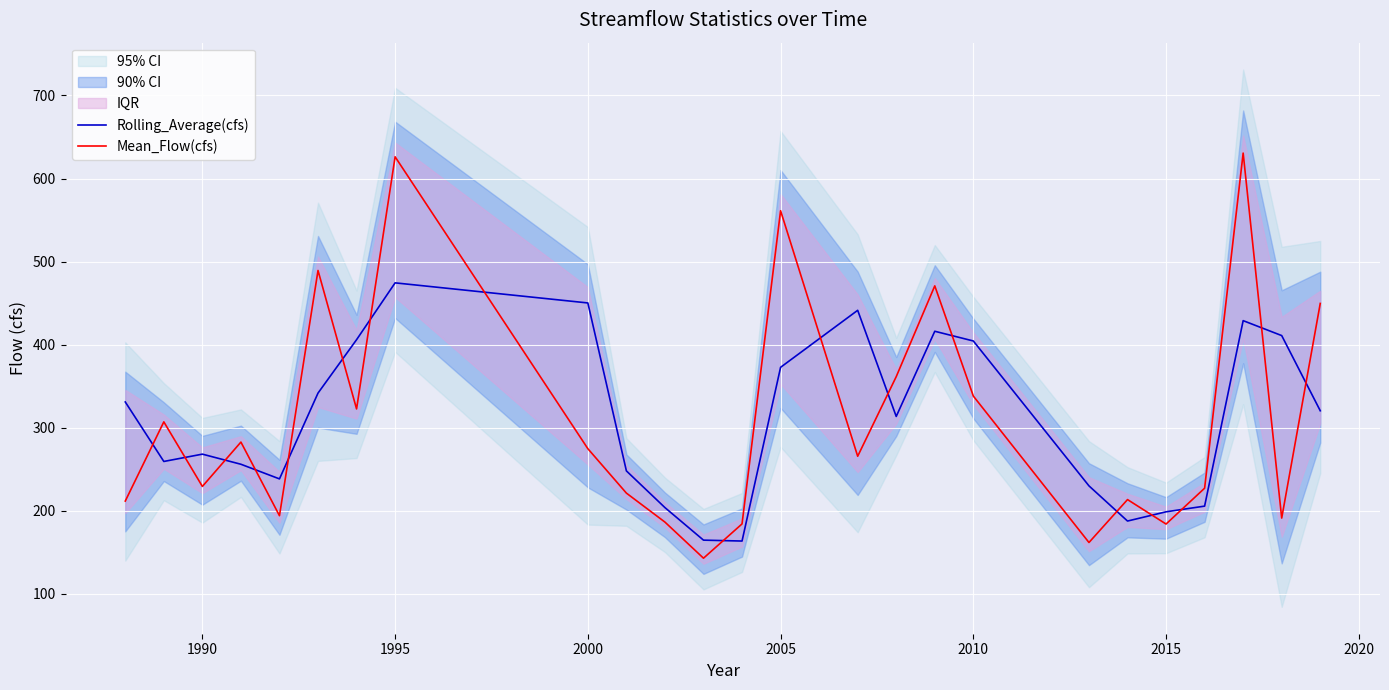

True or false: Rolling_Average(cfs) and Mean_Flow(cfs) intersect in this chart.

True